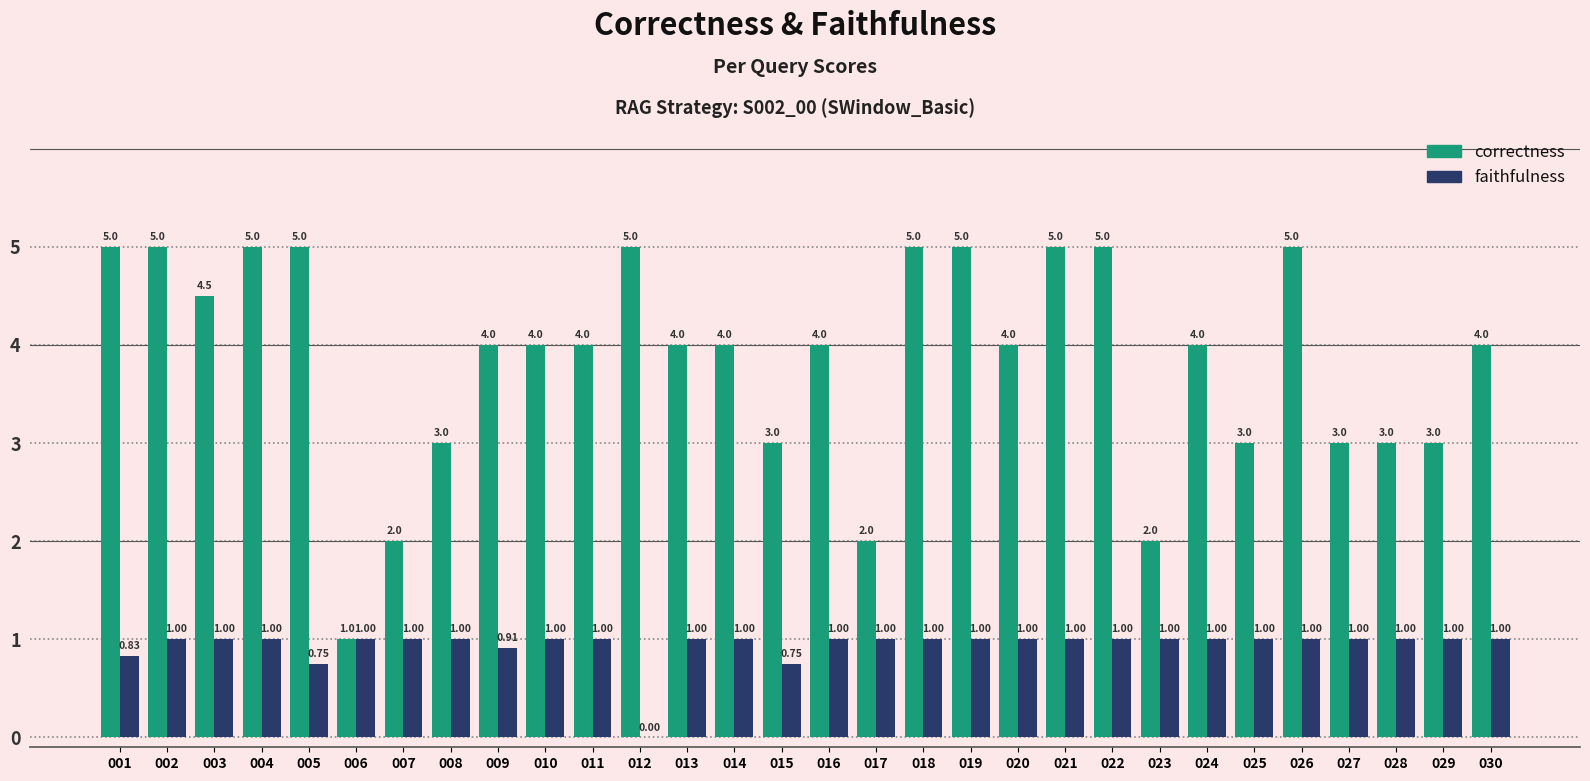

Which series changed the most between 005 and 021?

faithfulness